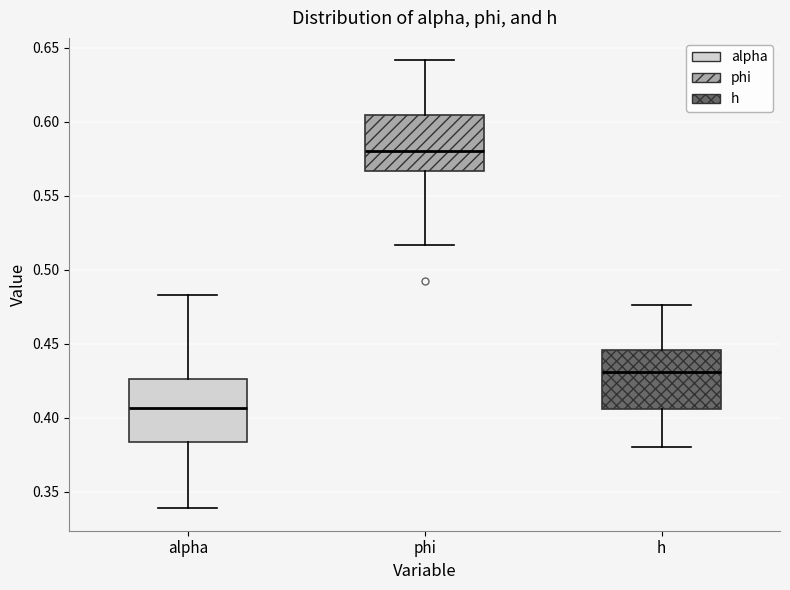

Where does the lower whisker of the box for h end on the y-axis? The values are not printed on the chart, so give them approximately, as read against the axis.

0.380